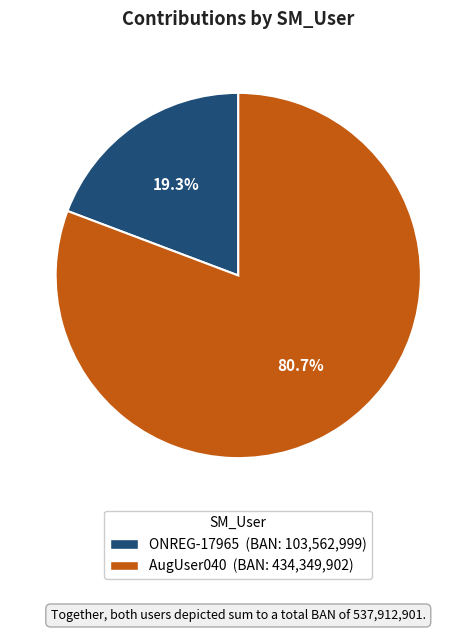

Is it true that ONREG-17965 is 29% of the pie?

False